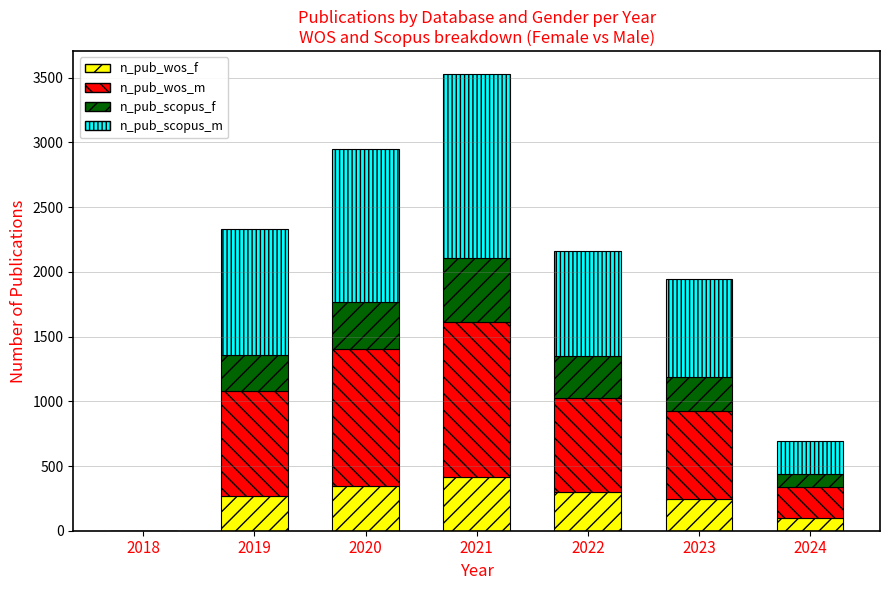

What is the sum of all n_pub_wos_f values?

1670